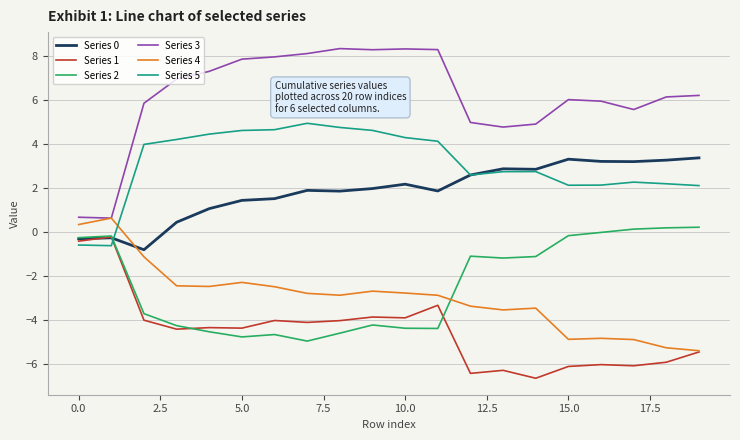

Which series has the widest spread of values?

Series 3